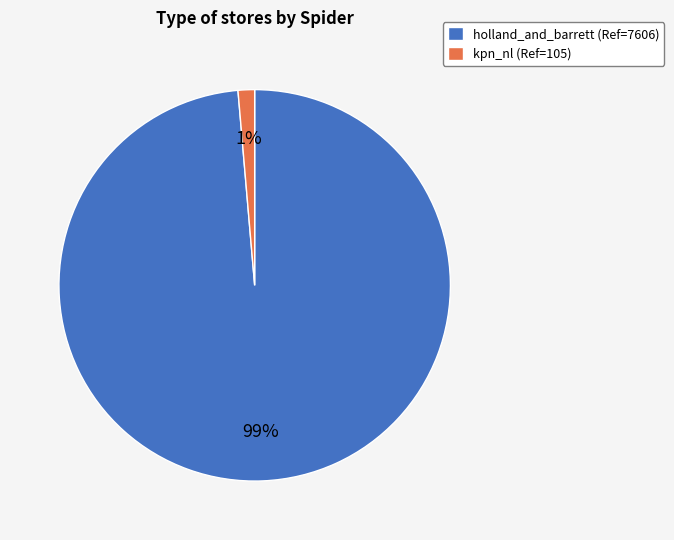

Which category has the biggest portion of the pie?

holland_and_barrett